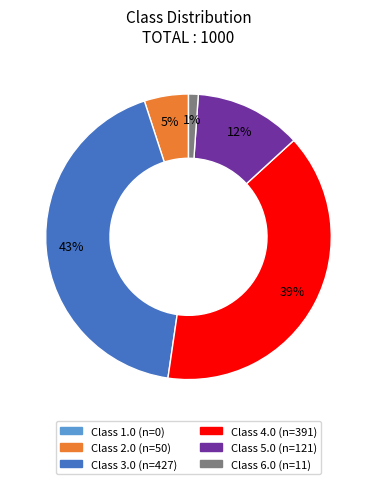

To the nearest percent, what is the difference between the largest and smallest slice percentages?

43%